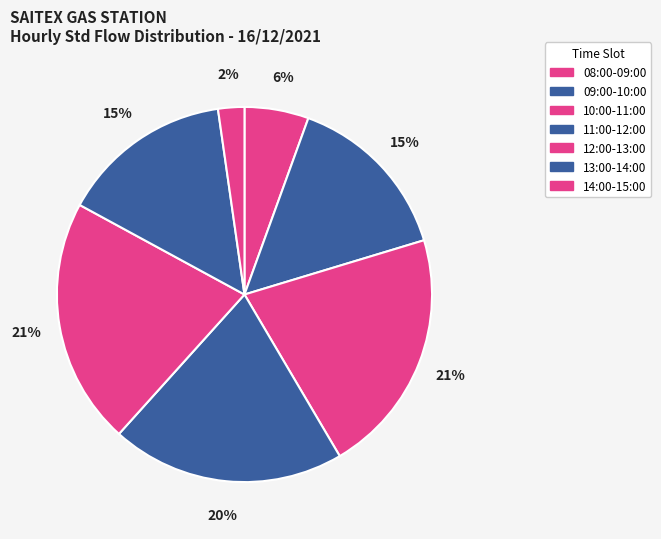

How many slices are in this pie chart?

7